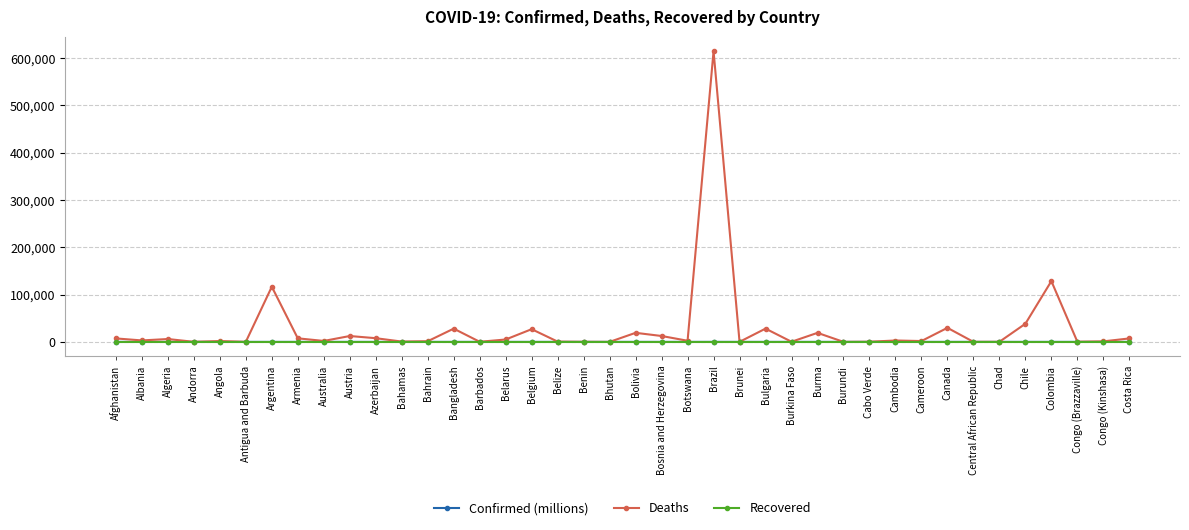

Which series has the largest total across all categories?

Deaths